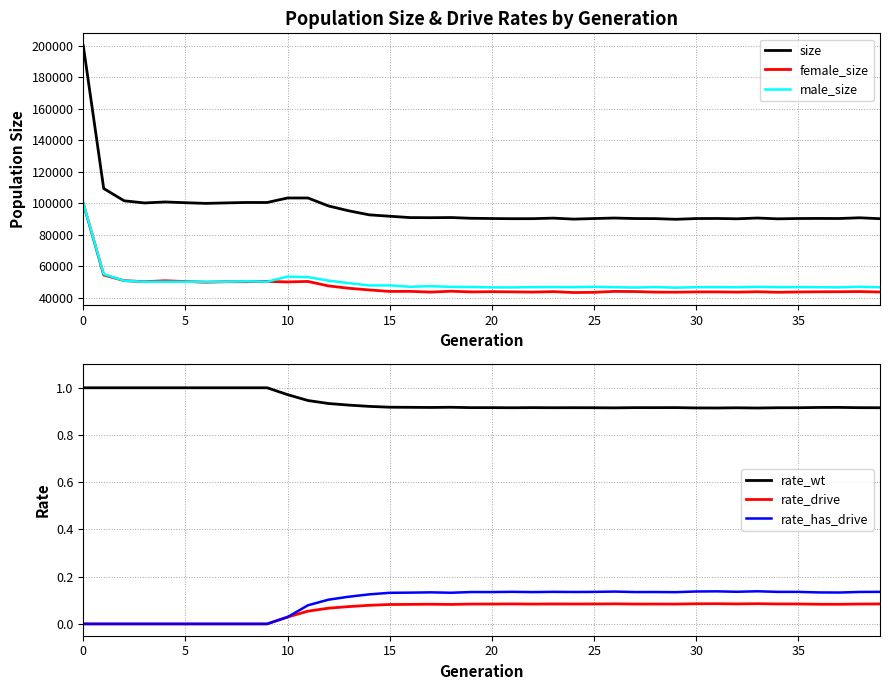

The value of male_size at 11 is 52994.0. True or false?

True